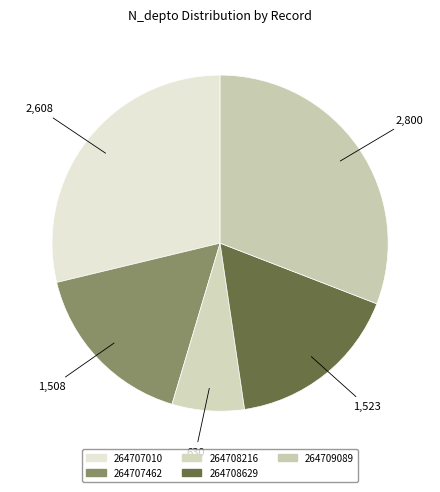

Does any single category account for the majority?

No